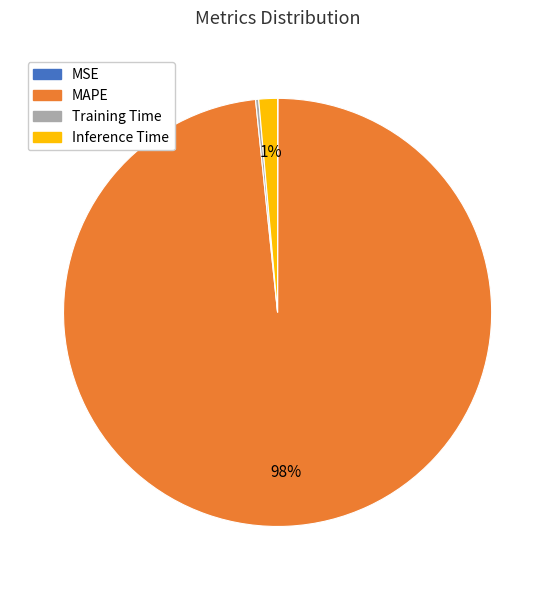

To the nearest percent, what portion does Inference Time represent?

1%